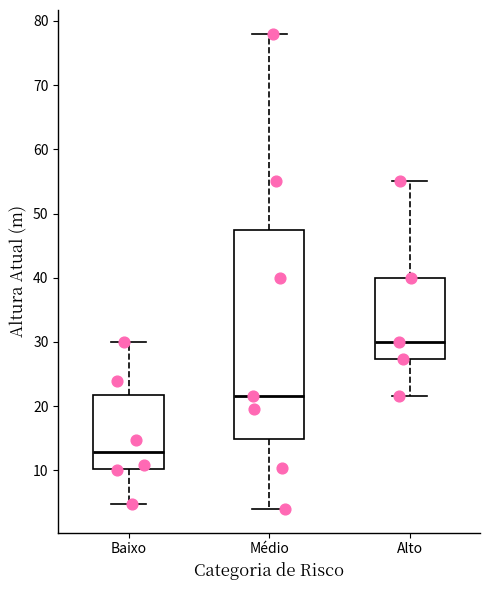

Where does the lower whisker of the box for Alto end on the y-axis? The values are not printed on the chart, so give them approximately, as read against the axis.

22